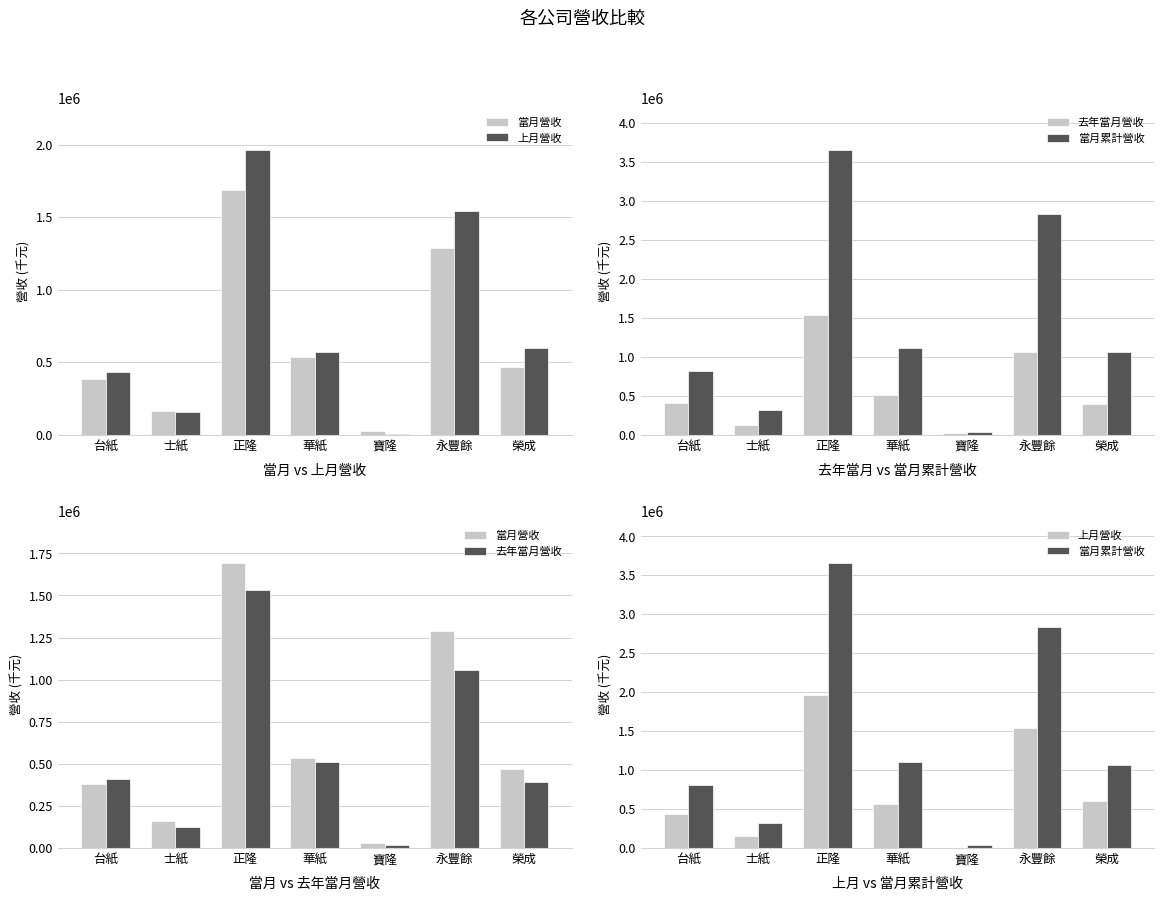

What position from the right is 台紙?

7